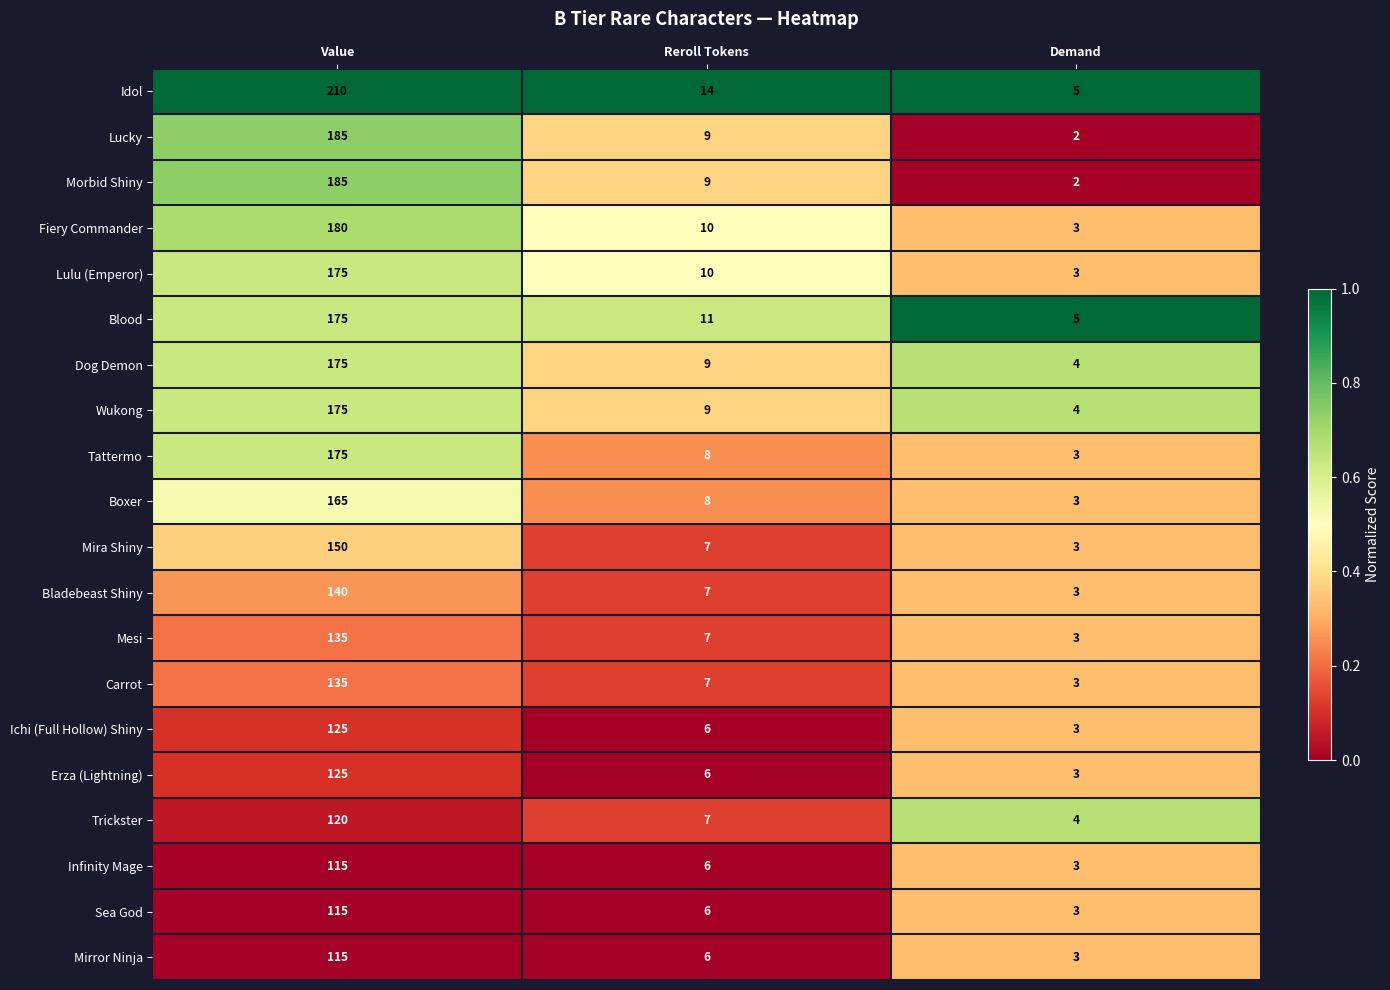

The value of Sea God at Value is 56. True or false?

False